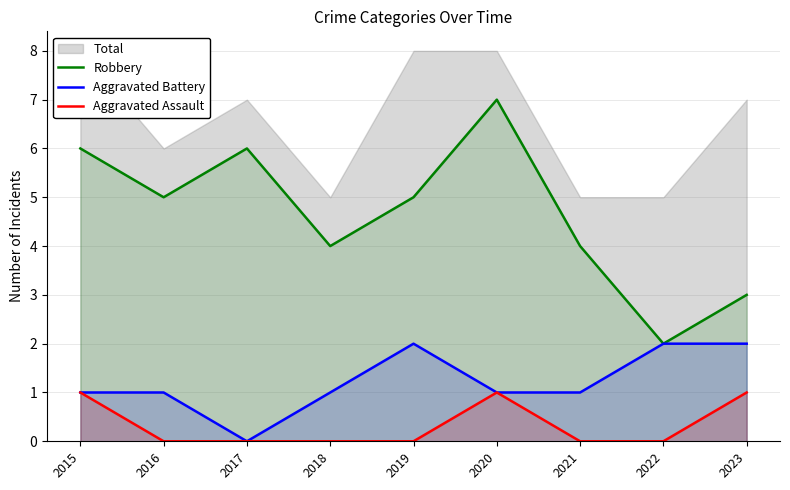

What is the sum of all Robbery values?

42